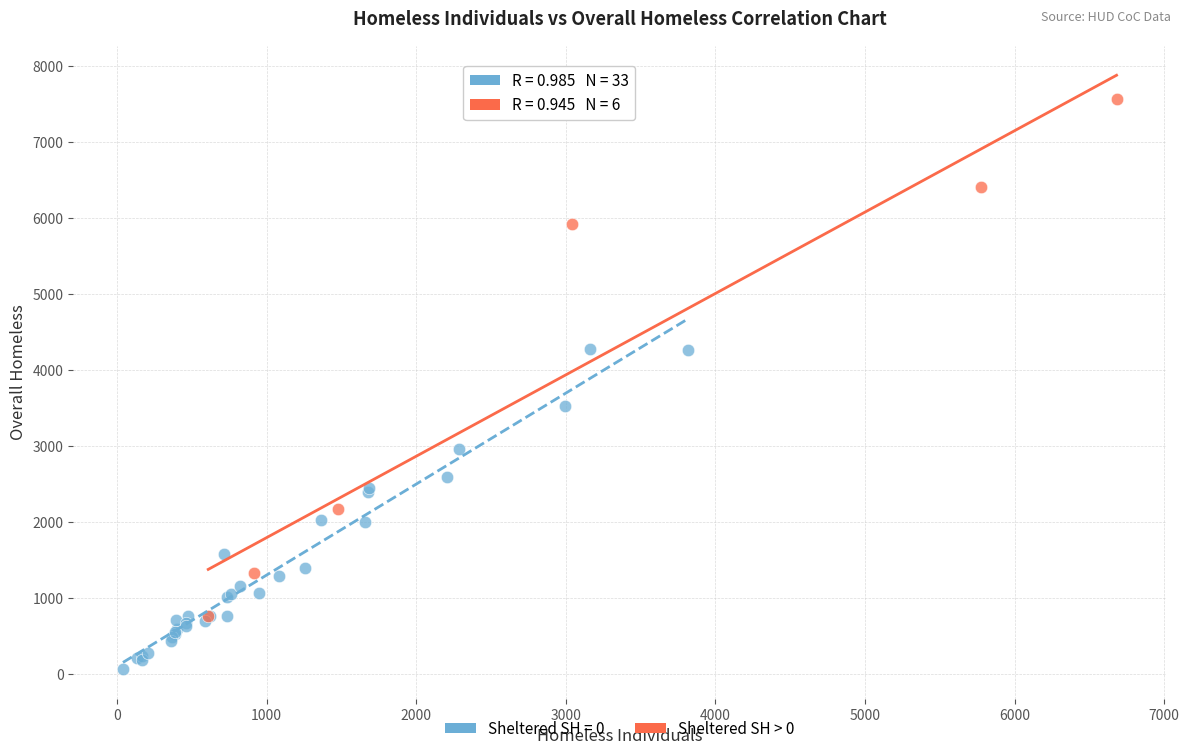

Which series has the widest spread of Y values?

Sheltered SH > 0